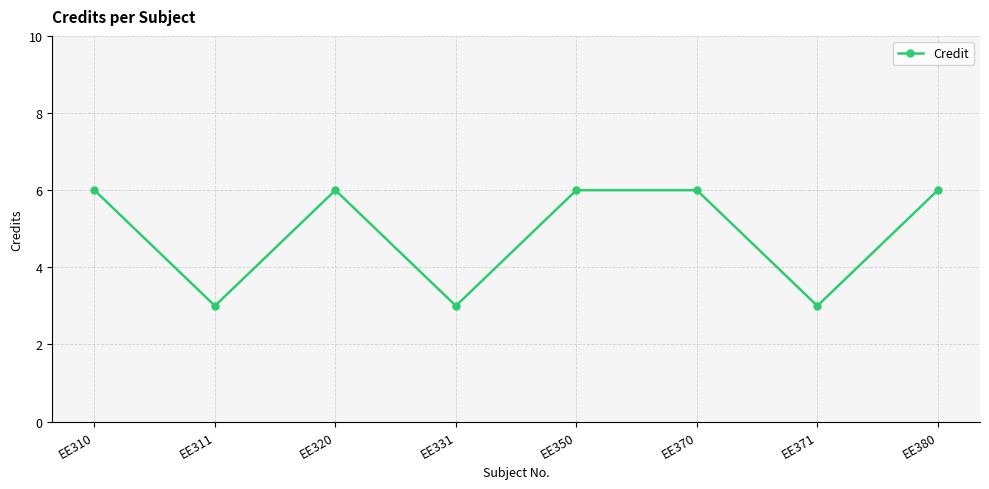

What is the approximate value at EE320?

6